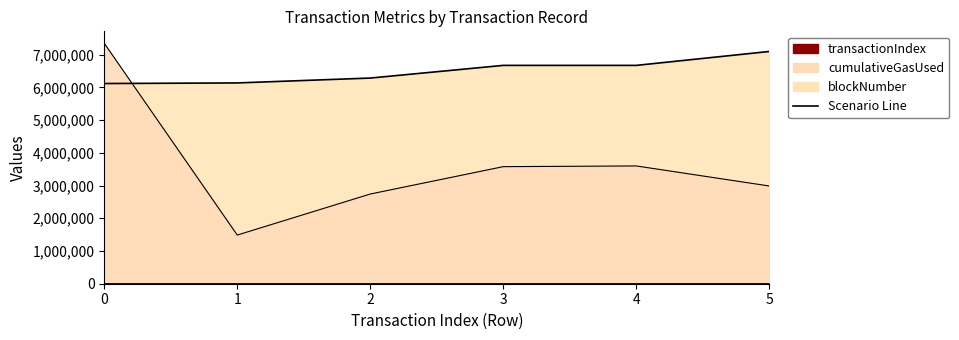

List the series in order of their overall mean, lowest first.

transactionIndex, cumulativeGasUsed, blockNumber